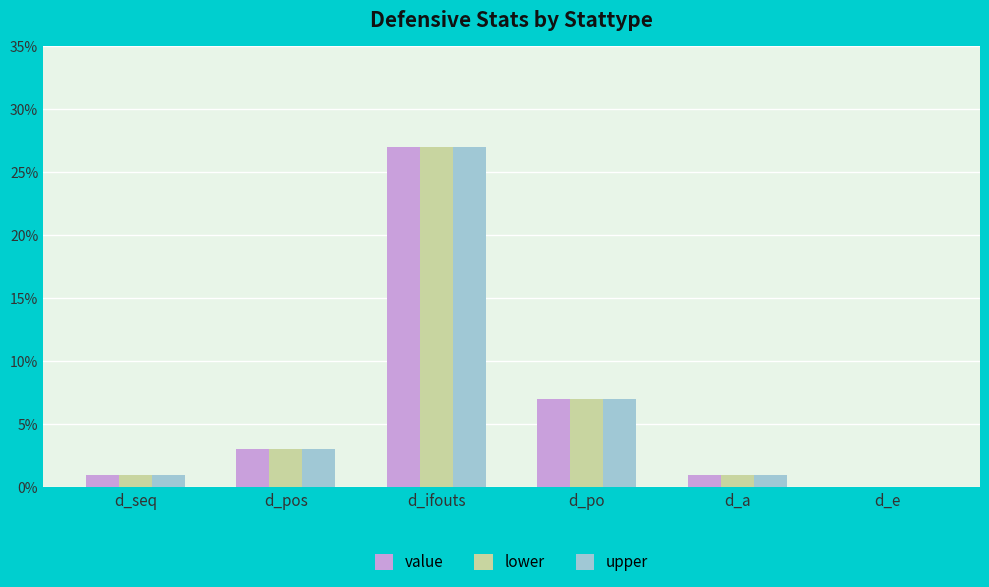

Which category has the highest value in the upper series?

d_ifouts